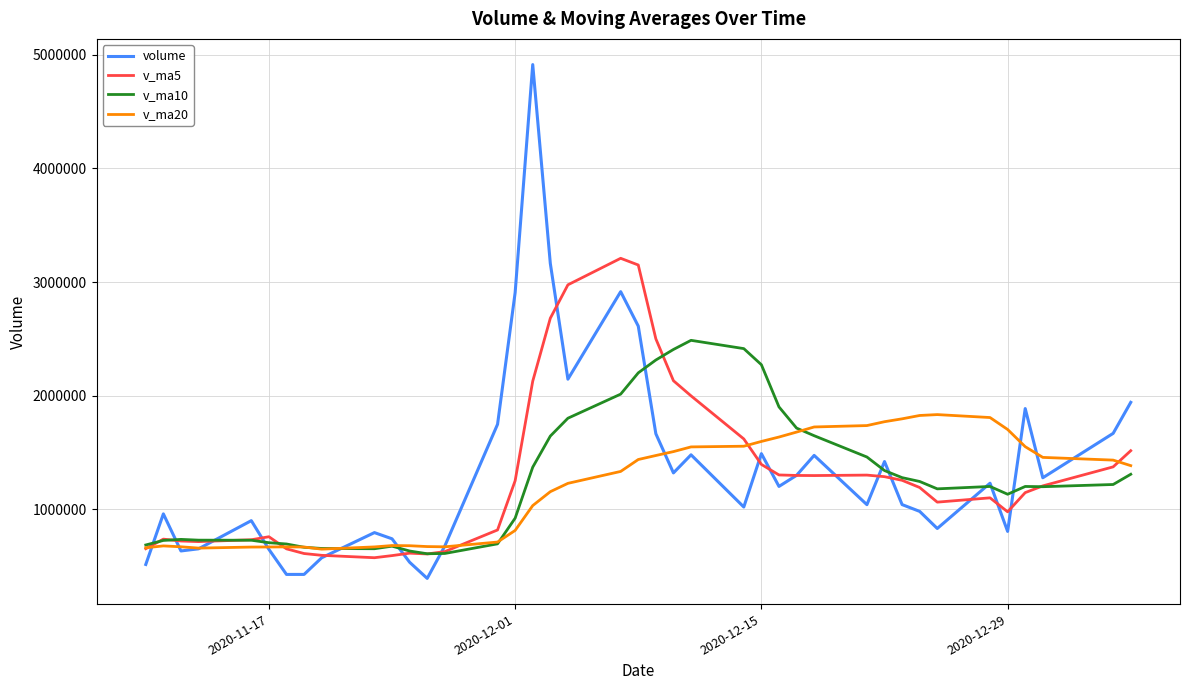

What is the minimum value shown in the chart?

391947.3